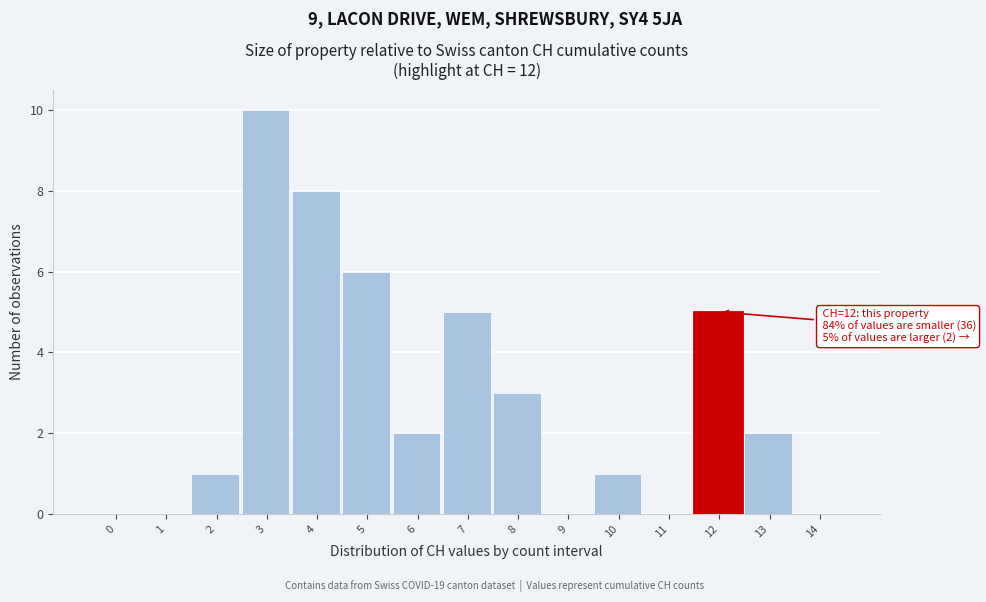

Reading left to right, transcribe all the data shown in this chart.

0=0	1=0	2=1	3=10	4=8	5=6	6=2	7=5	8=3	9=0	10=1	11=0	12=5	13=2	14=0